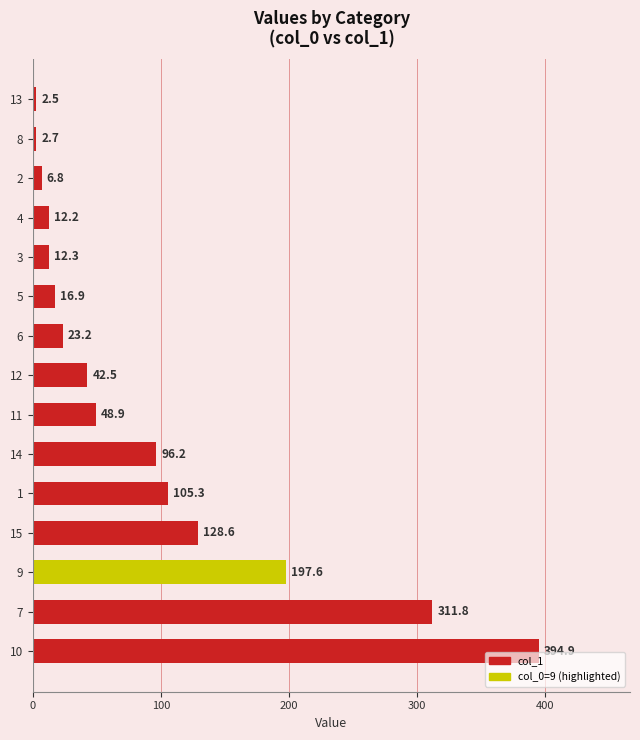

Where is the data nearest to the value 198?

9